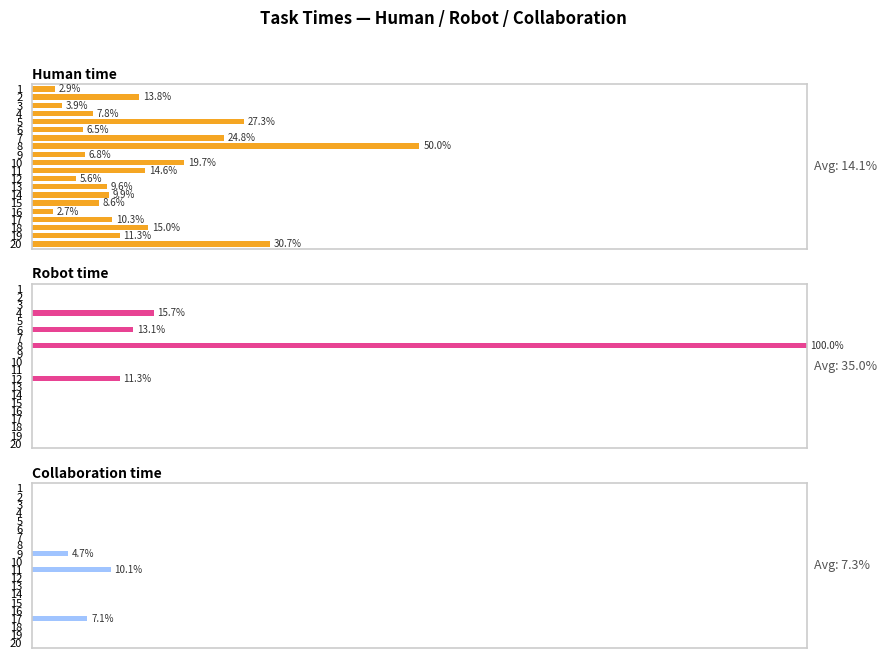

Which has a higher value, 15 or 1?

15